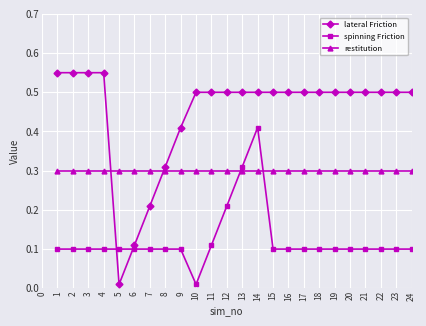

Between 2 and 5, which series saw the biggest shift?

lateral Friction